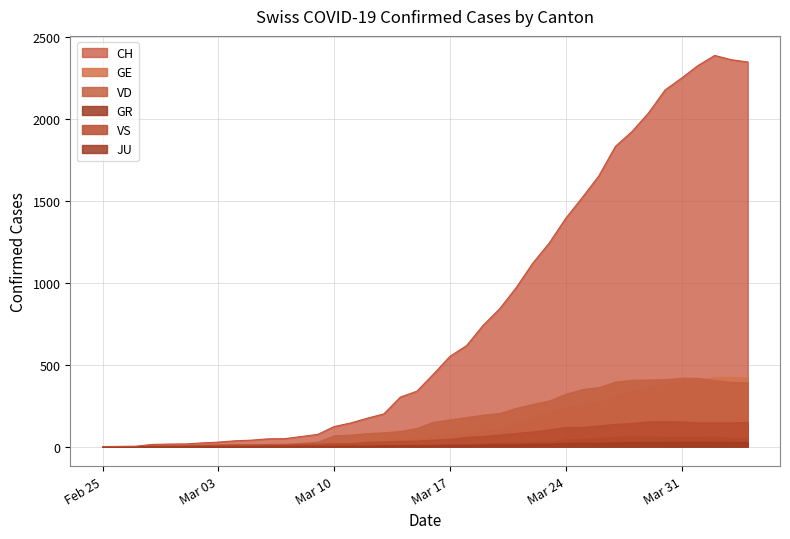

What is the maximum value shown in the chart?

2388